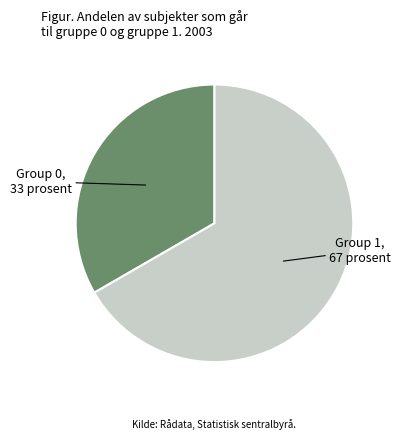

Is there any slice that represents more than half of the pie?

Yes